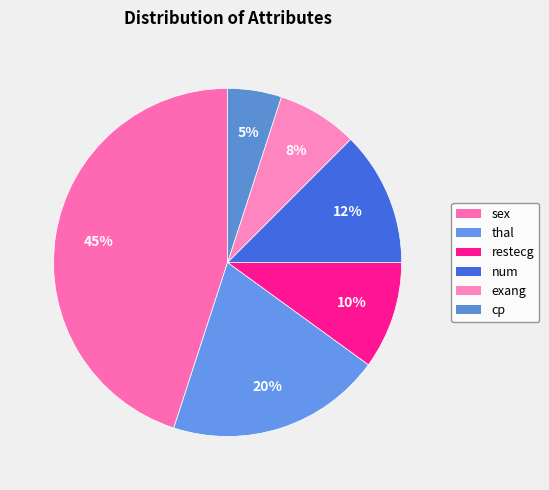

How many slices are in this pie chart?

6